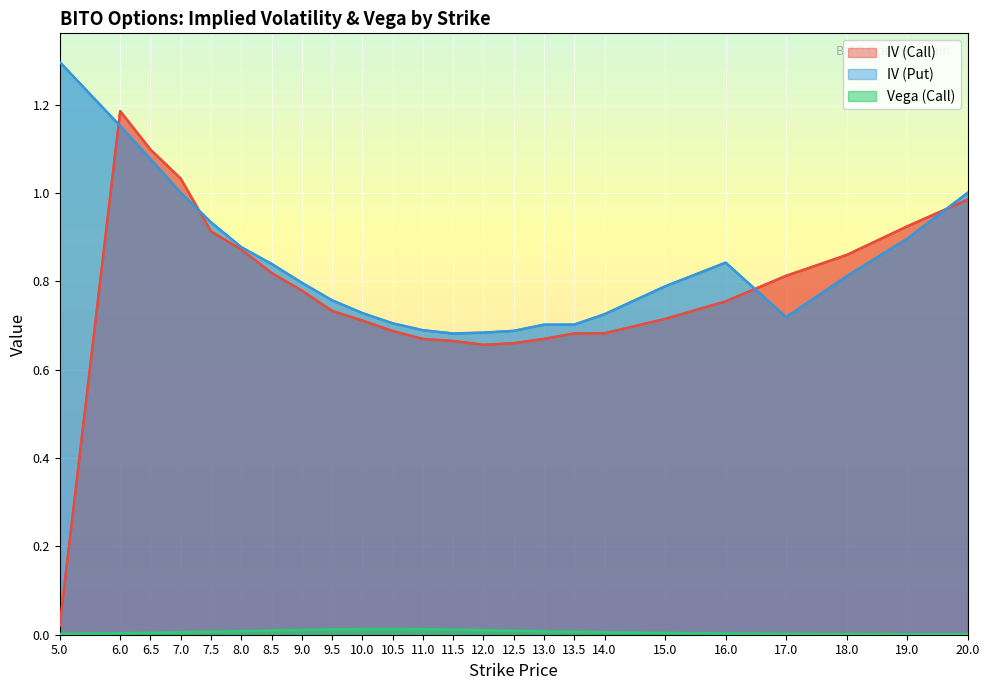

Which has a higher value, 17 or 13.5?

17